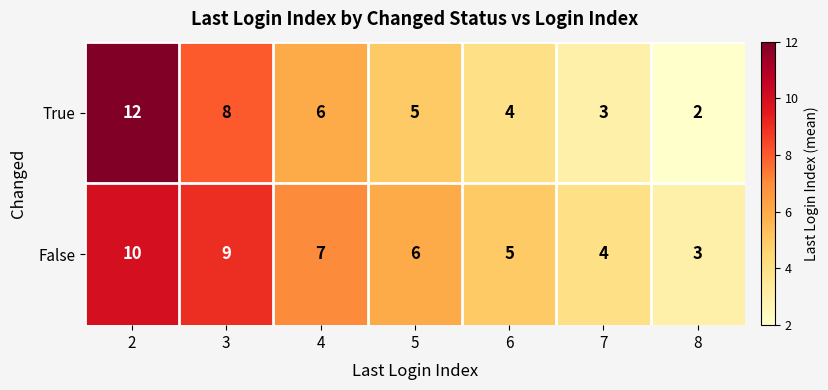

Rank the series by their average value, from highest to lowest.

False, True